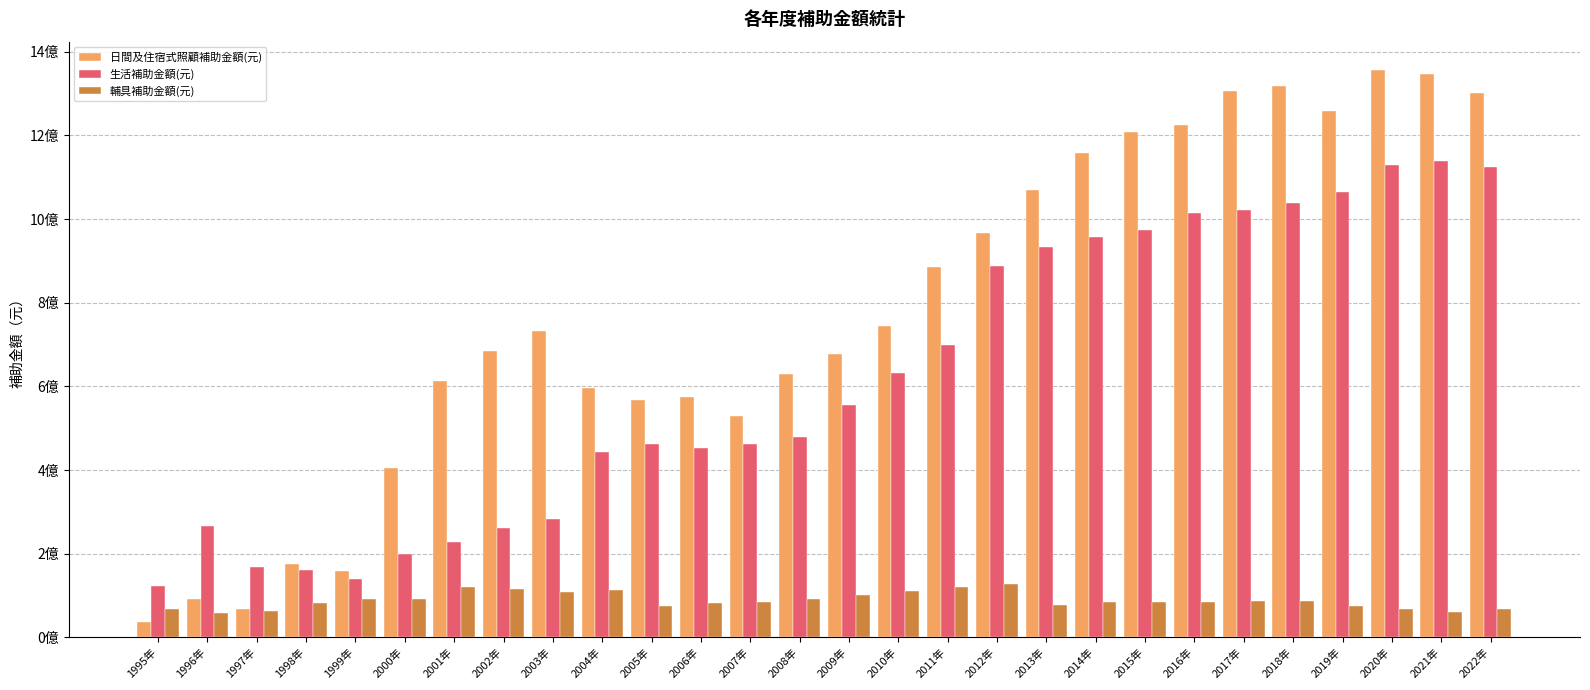

What is the difference between the 生活補助金額(元) values at 2016年 and 2004年?

573060231